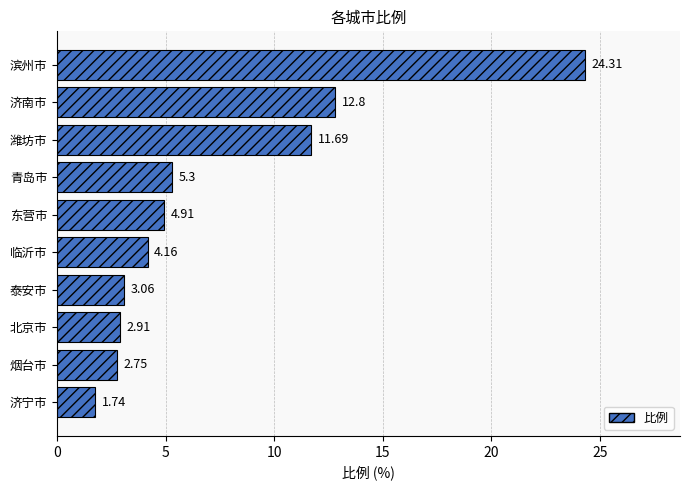

What is the change in value from 潍坊市 to 北京市?

-8.8